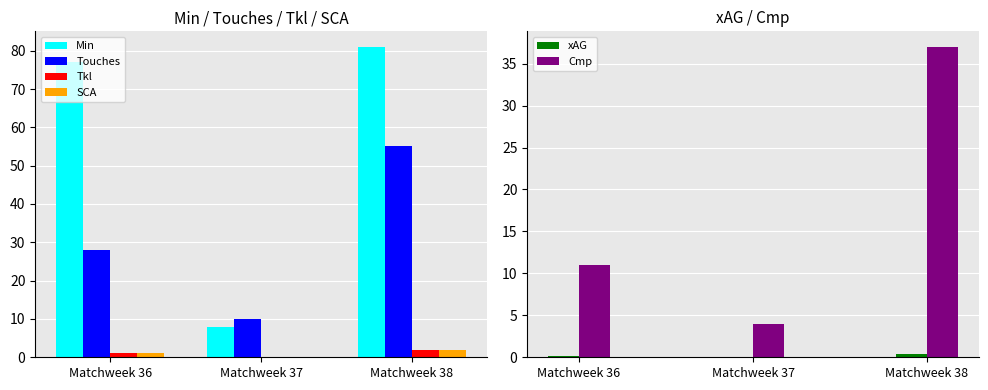

How many categories are shown in the chart?

3